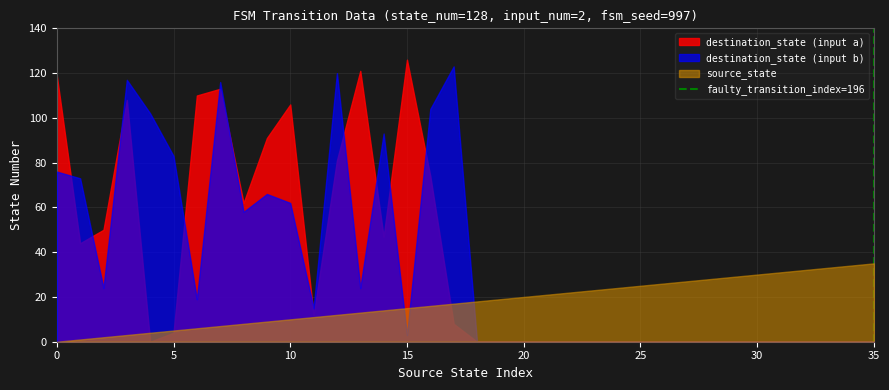

The value at 0 is -1. True or false?

False